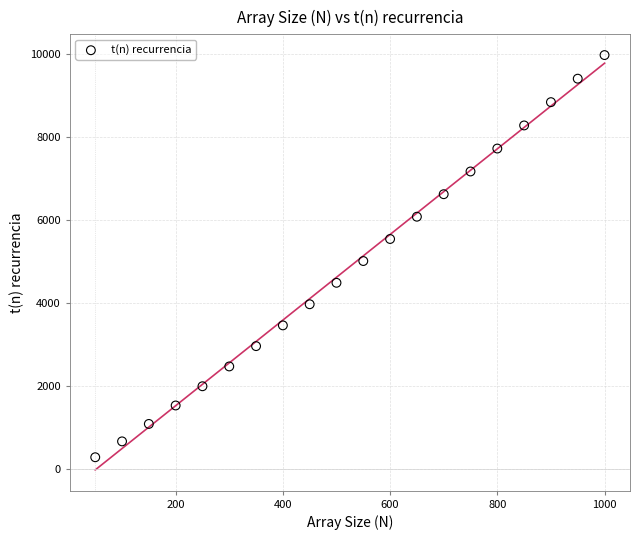

What is the range of X values (max minus min)?

950.0